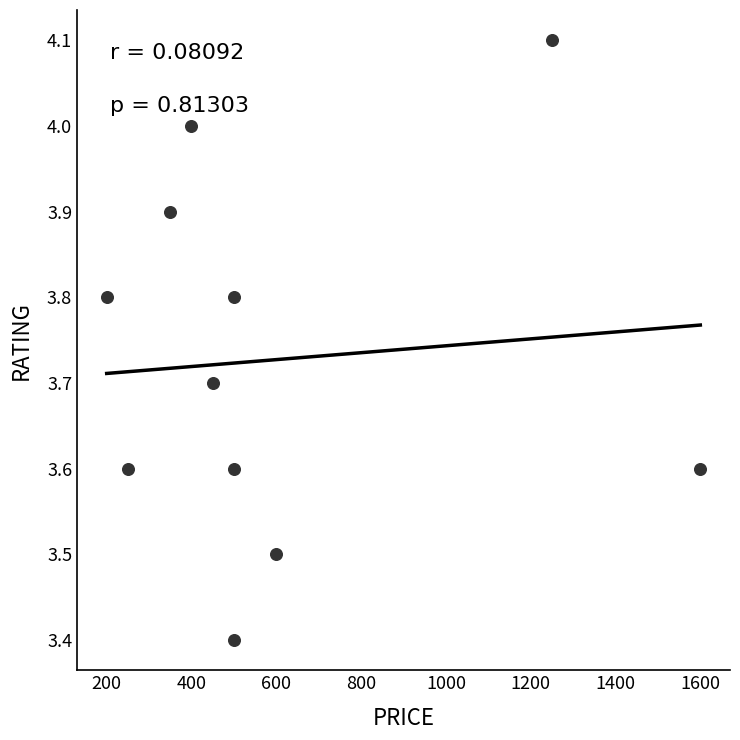

What is the range of X values (max minus min)?

1400.0